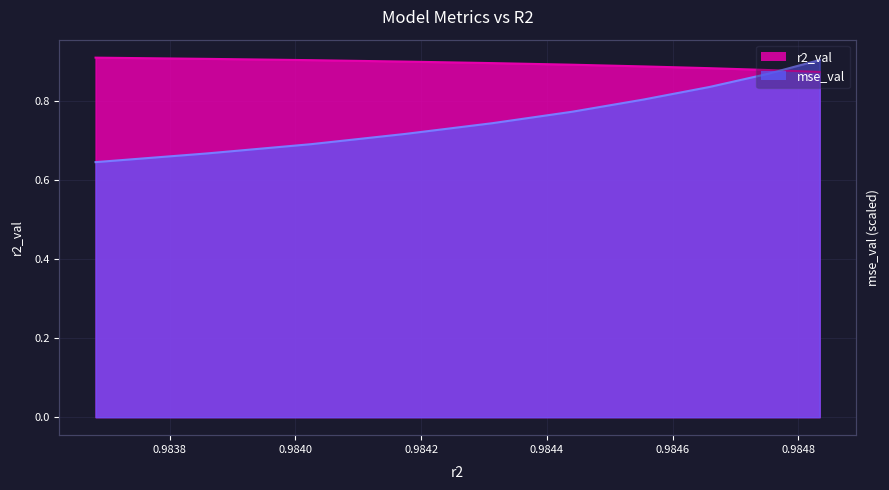

What is the value of the r2_val point at the 8th from the left?

0.9